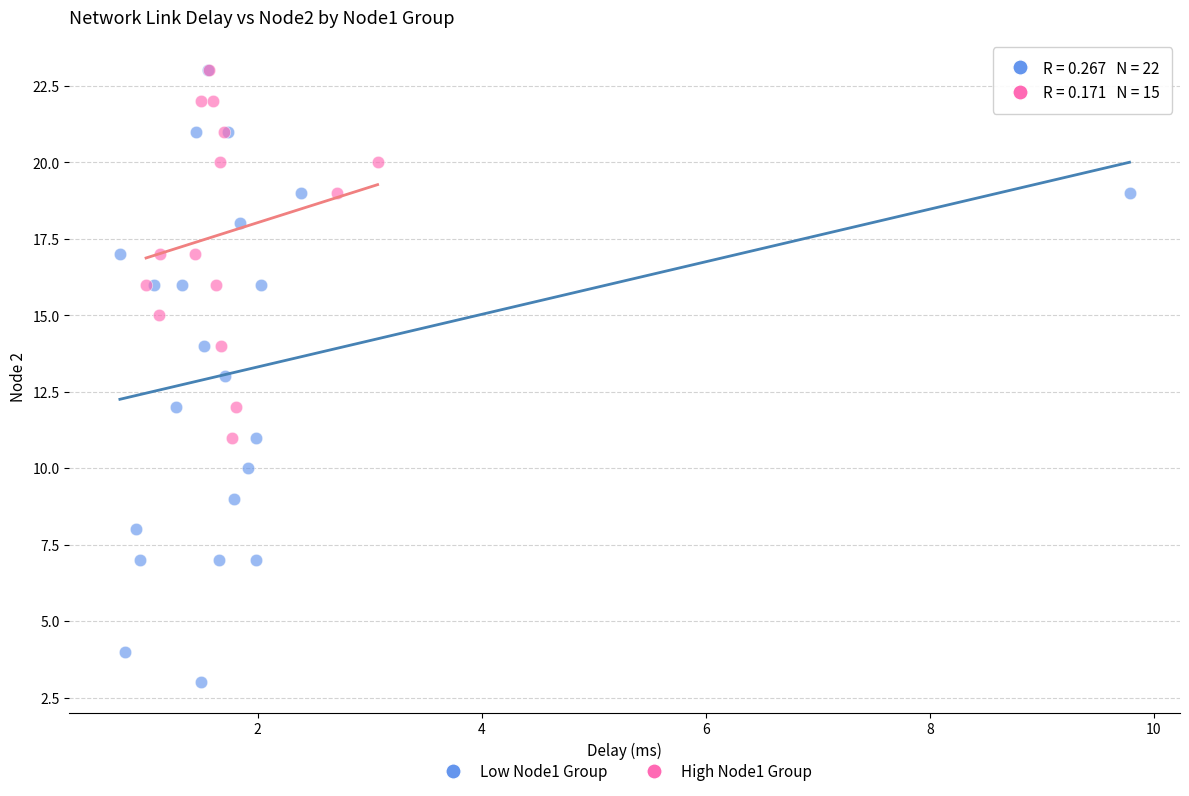

Which series contains the lowest Y value?

Low Node1 Group